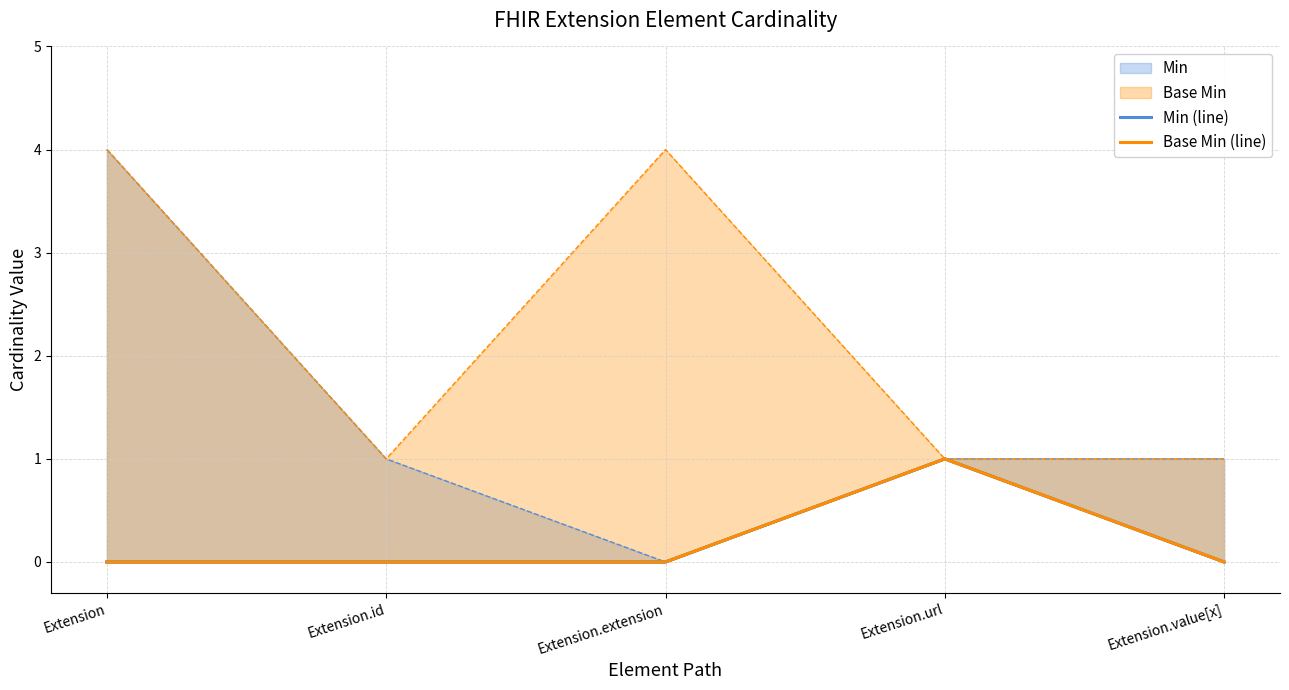

How many lines are shown in the chart?

2